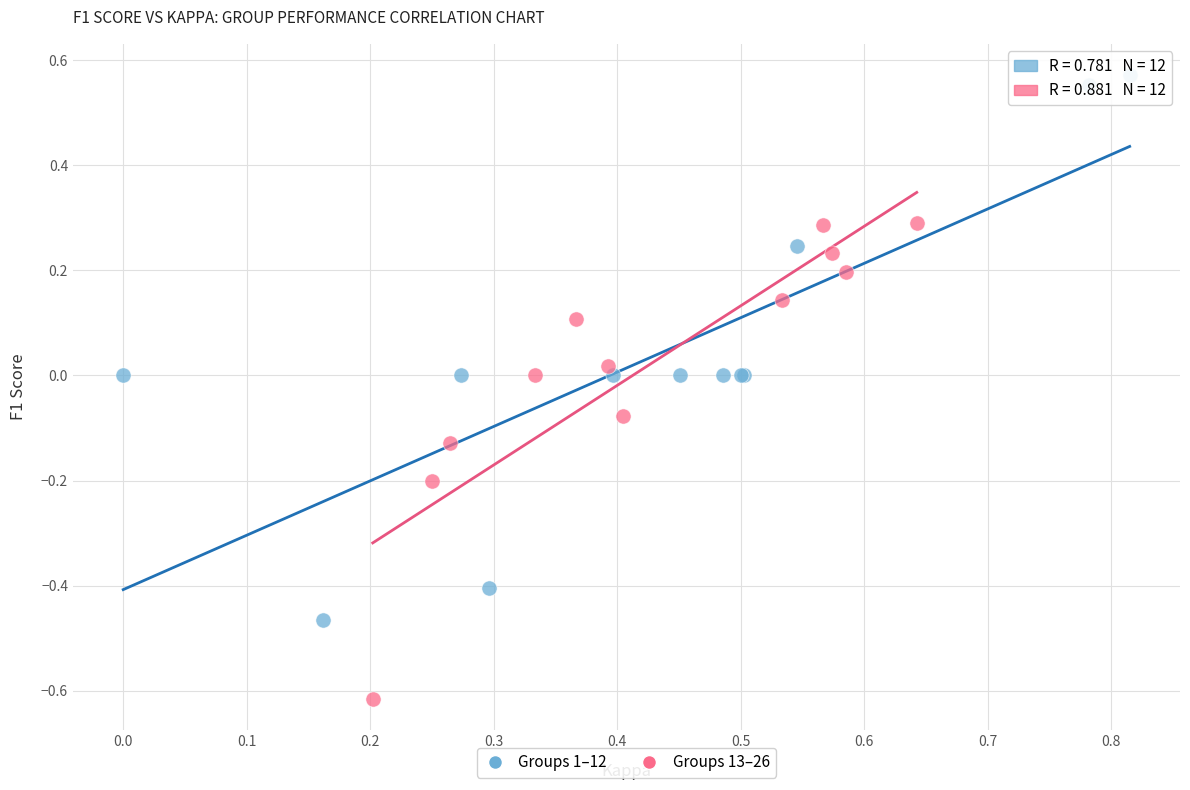

Which series reaches the minimum Y coordinate?

Groups 13–26